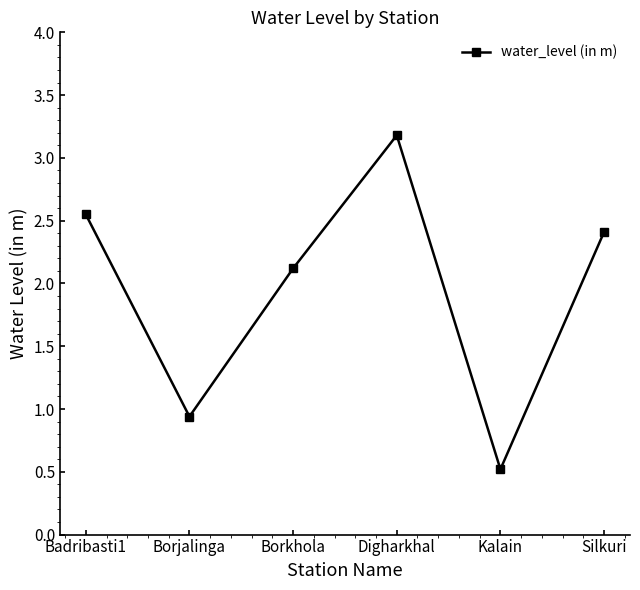

What value does the data have at Digharkhal?

3.2